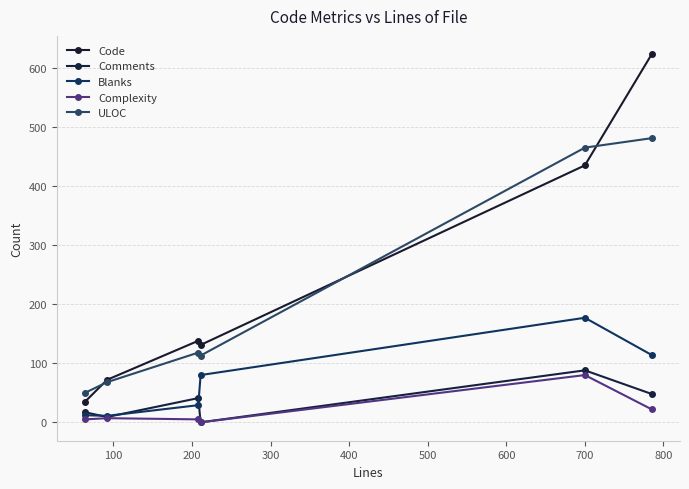

How many series are shown in this chart?

5